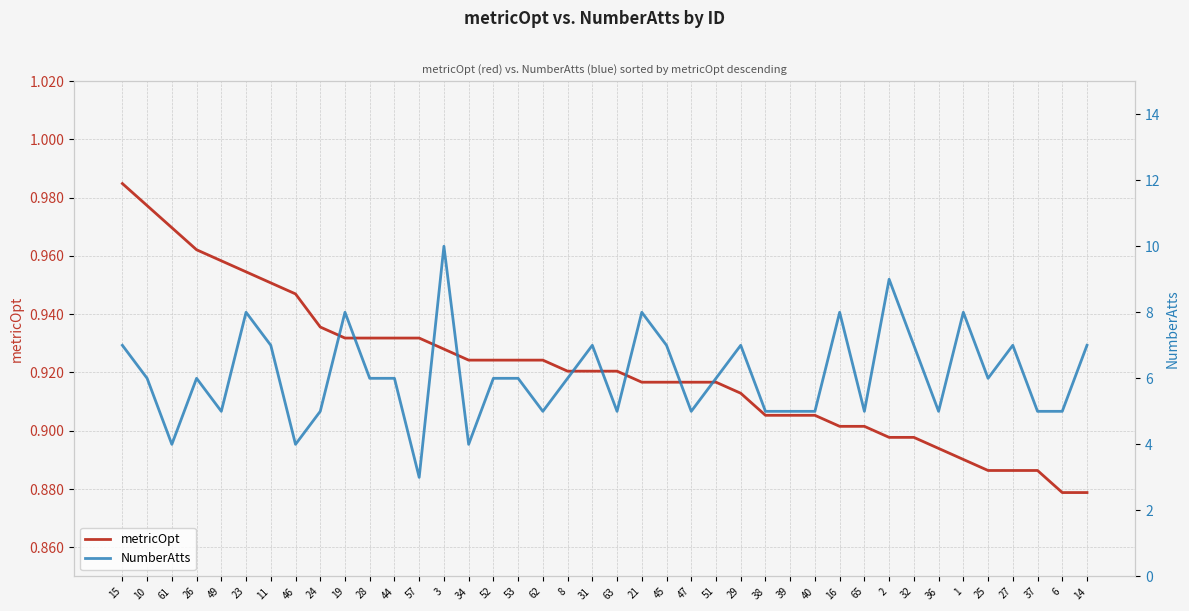

True or false: NumberAtts and metricOpt cross at least once.

False